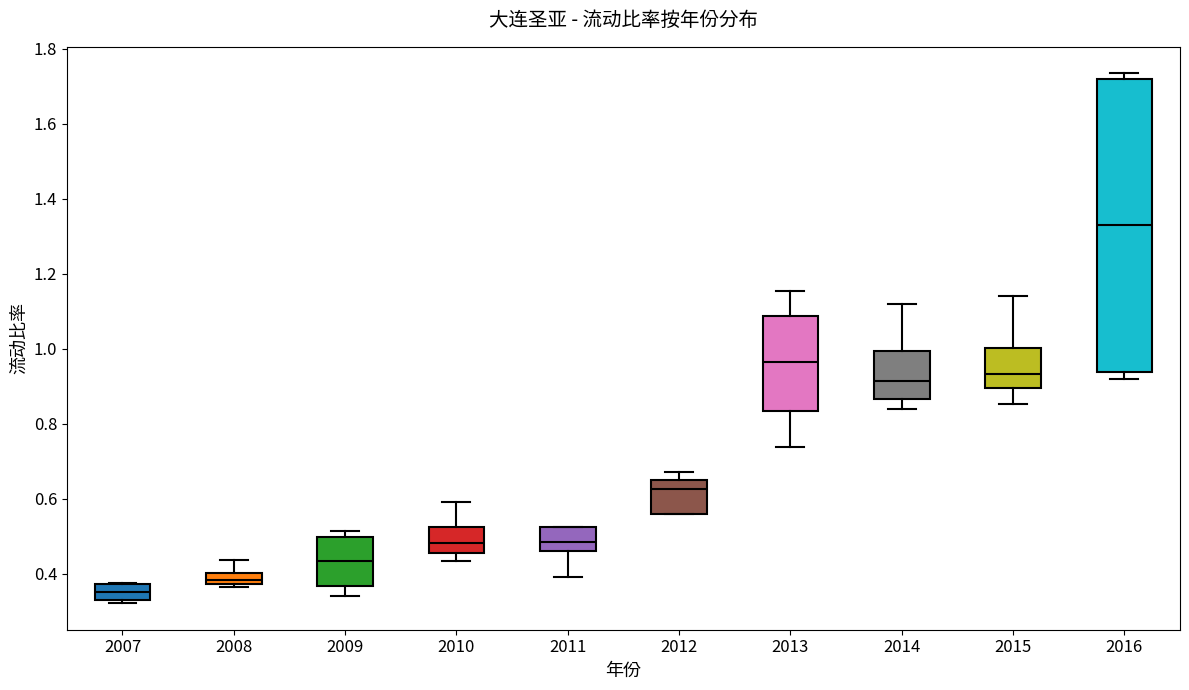

Which box's median line is the highest?

2016